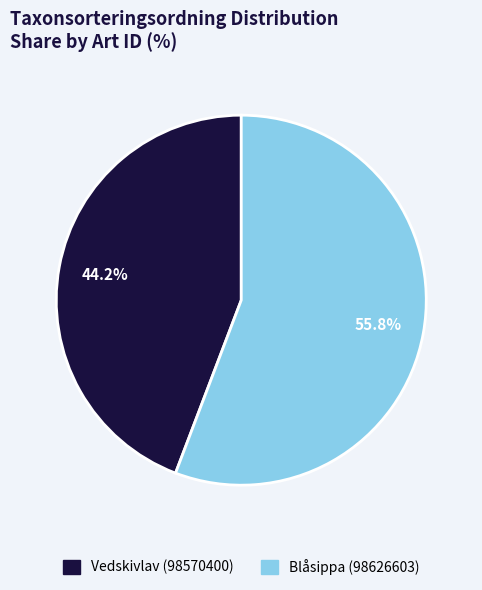

To the nearest percent, what percentage of the pie is Vedskivlav (98570400)?

44%